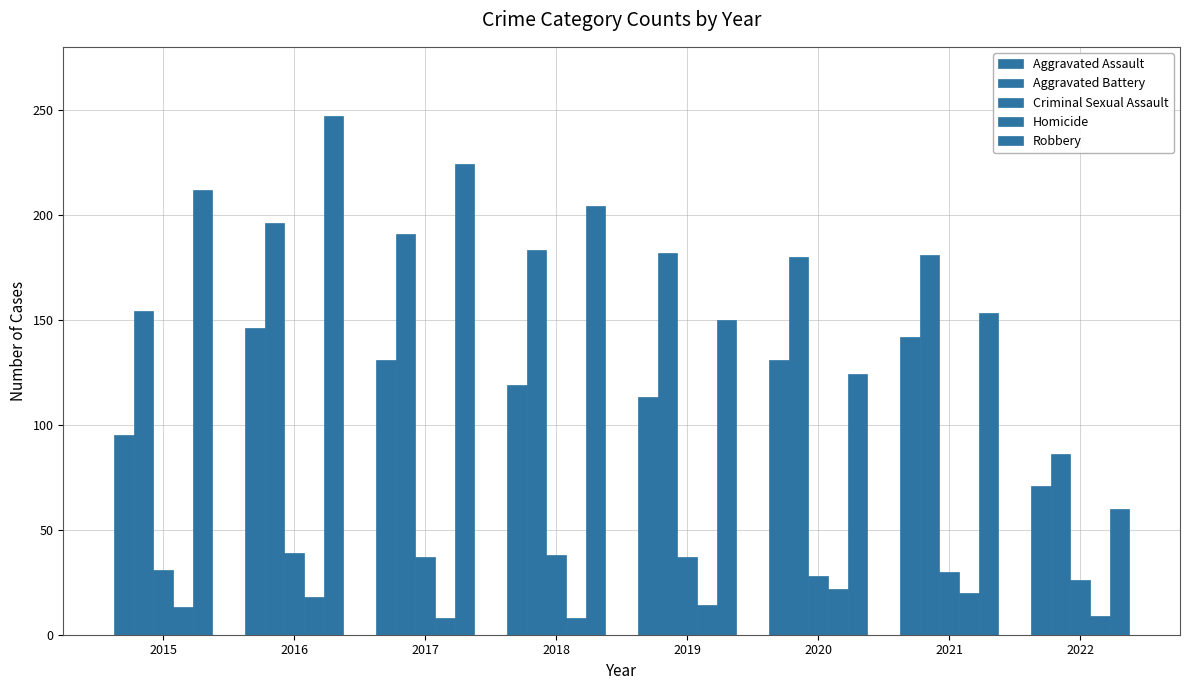

How many bars are there in total?

40